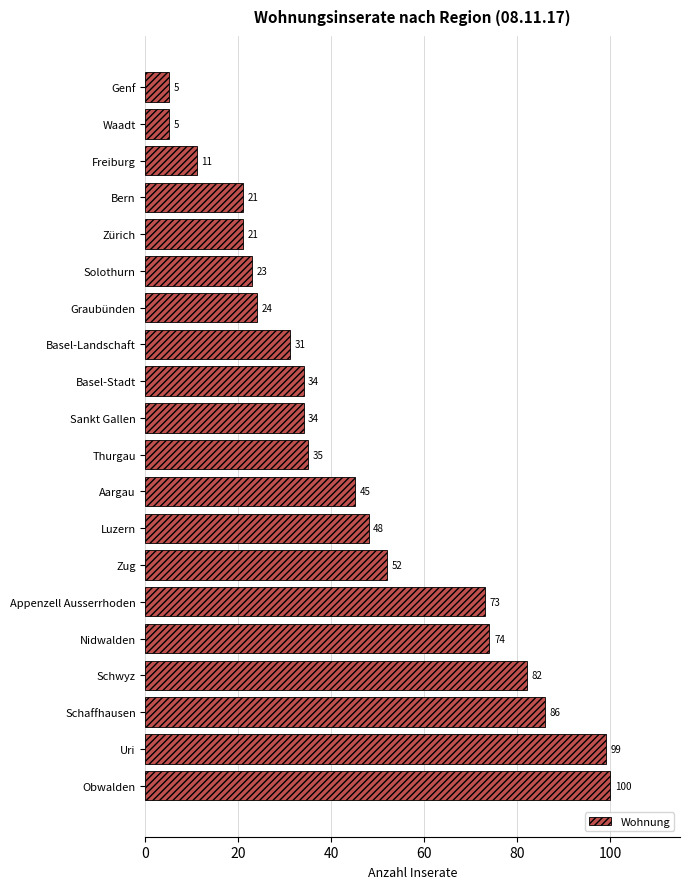

Reading bottom to top, what are all the values shown in this chart?

100	99	86	82	74	73	52	48	45	35	34	34	31	24	23	21	21	11	5	5